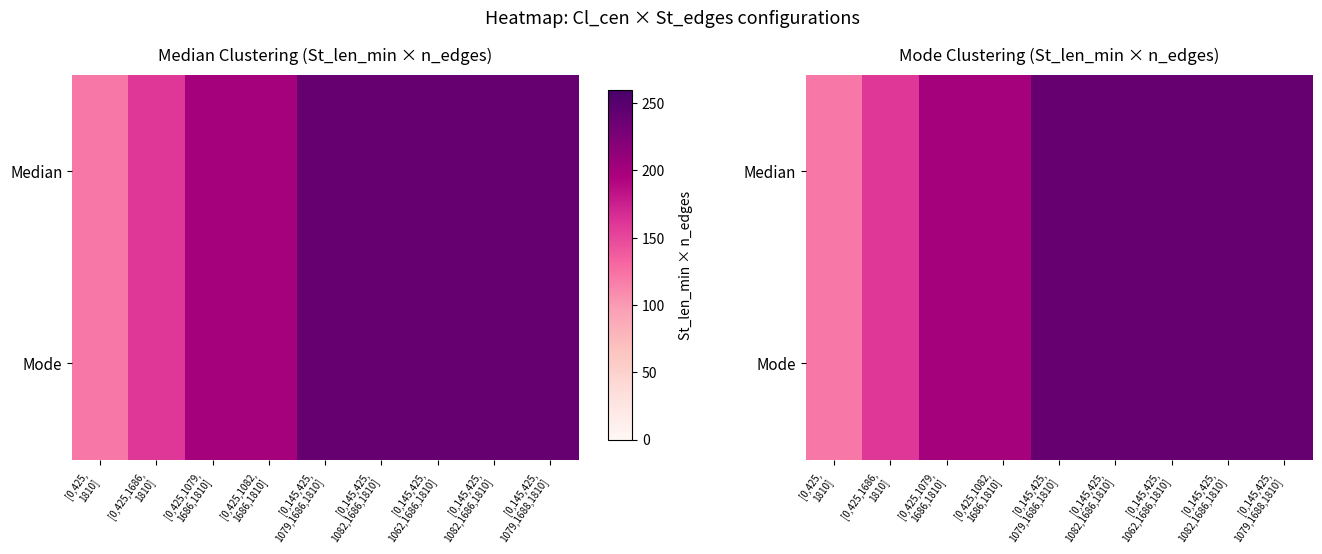

What is the total value across all series at [0,425,1079,
1686,1810]?

400